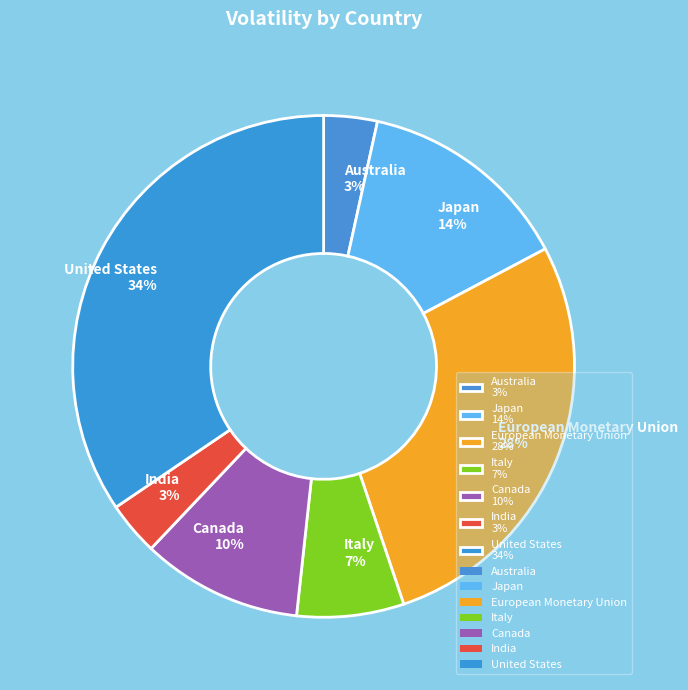

Count the number of slices in the pie.

7